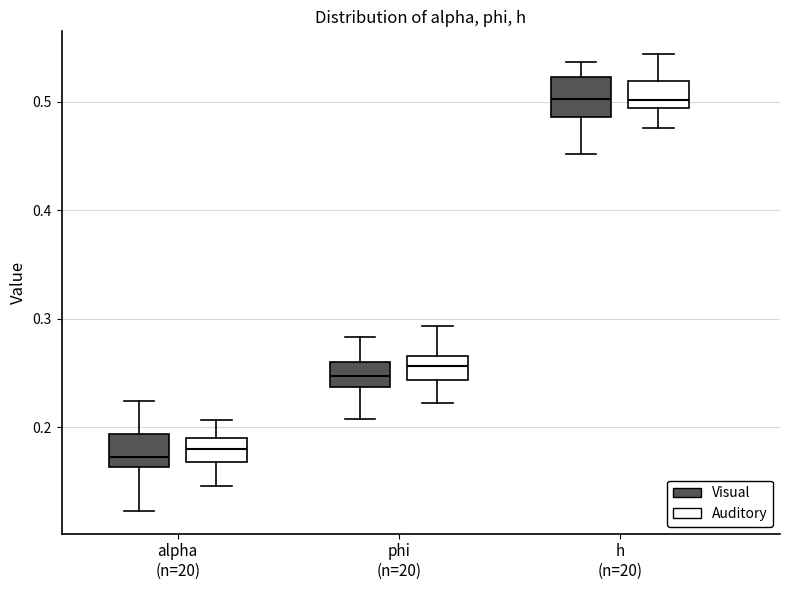

Where is the lower edge of the box for h (n=20) (Visual) on the y-axis? The values are not printed on the chart, so give them approximately, as read against the axis.

0.49